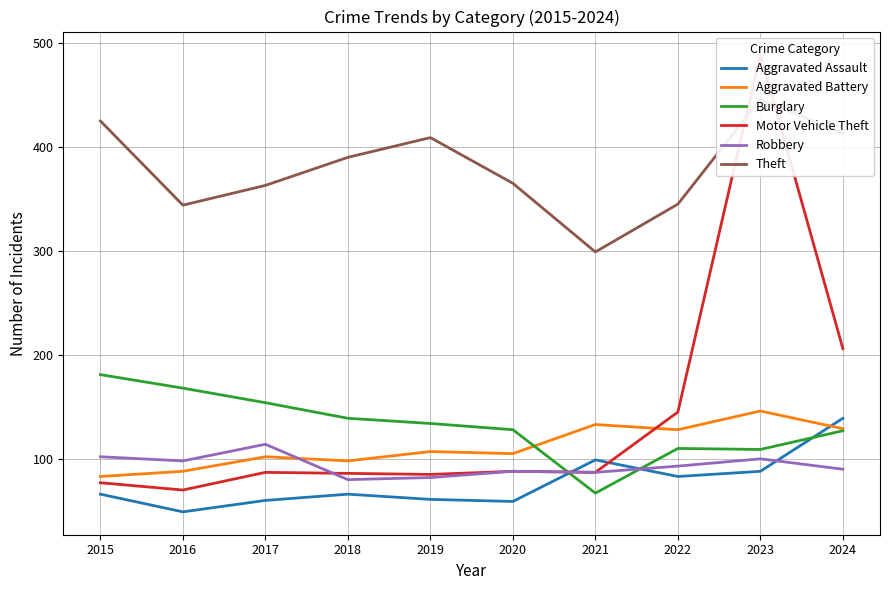

Rank the categories by Motor Vehicle Theft value from highest to lowest.

2023, 2024, 2022, 2020, 2017, 2021, 2018, 2019, 2015, 2016